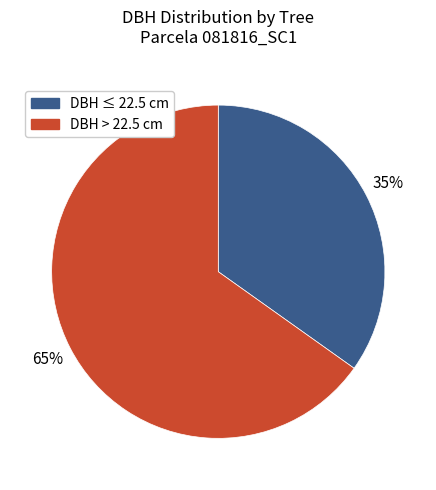

Does any single category account for the majority?

Yes